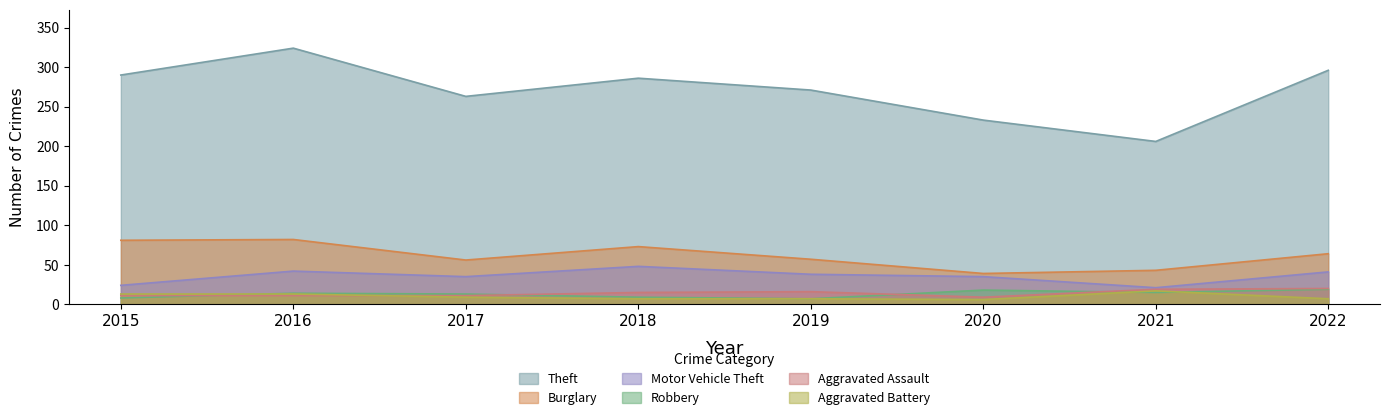

True or false: Aggravated Battery and Burglary intersect in this chart.

False